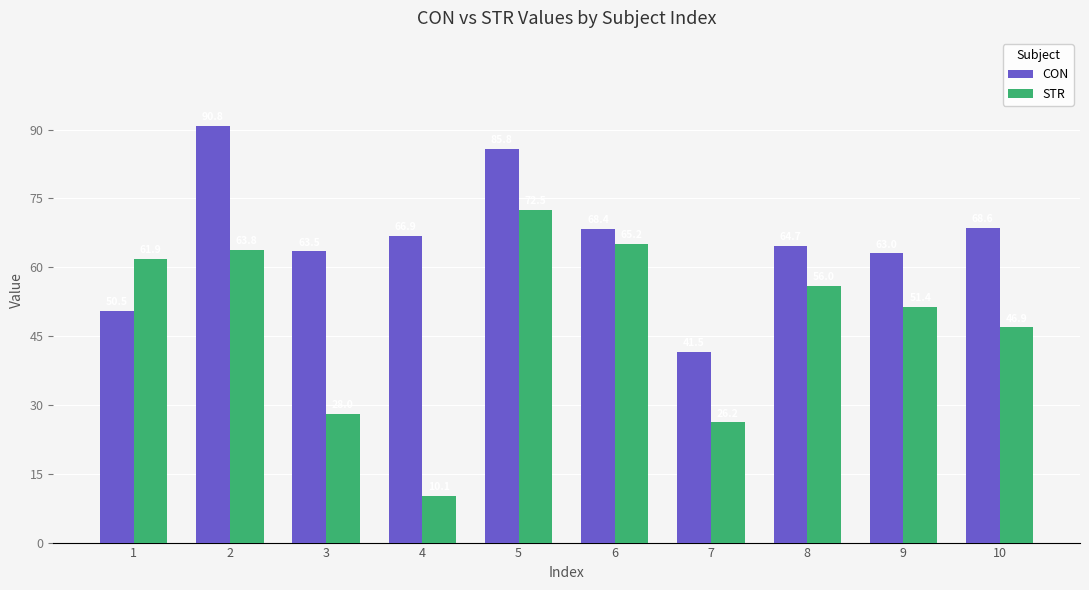

What is the difference between the second highest and minimum values in the CON series?

44.3